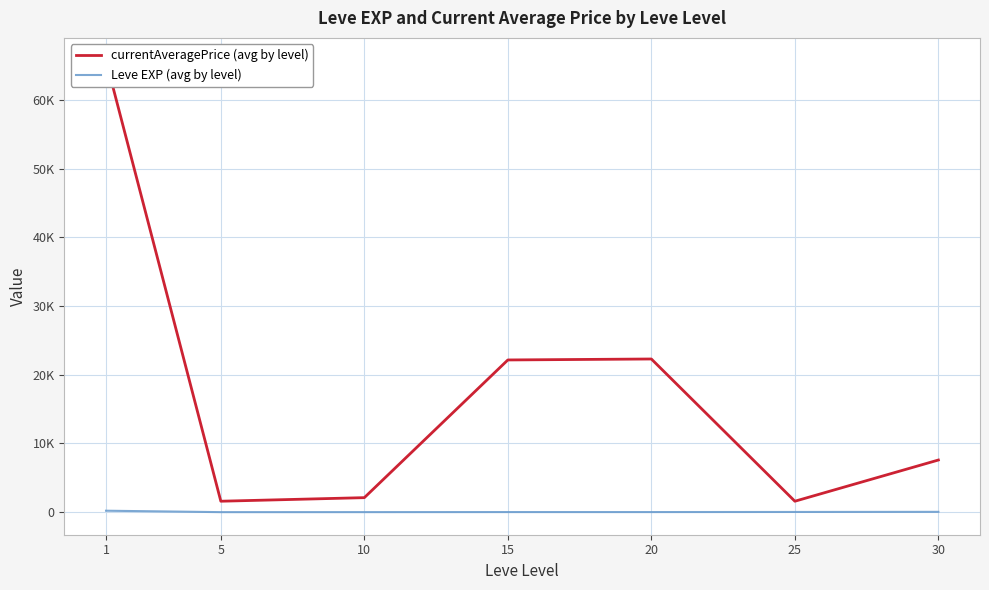

True or false: currentAveragePrice (avg by level) and Leve EXP (avg by level) intersect in this chart.

False